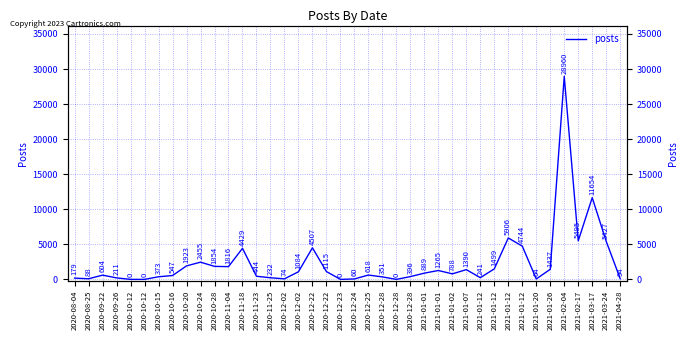

Reading right to left, list all the values displayed in this chart.

2021-04-28=94	2021-03-24=5427	2021-03-17=11654	2021-02-17=5495	2021-02-04=28960	2021-01-26=1437	2021-01-20=64	2021-01-12=4744	2021-01-12=5906	2021-01-12=1499	2021-01-12=241	2021-01-07=1390	2021-01-02=788	2021-01-01=1265	2021-01-01=889	2020-12-28=396	2020-12-28=0	2020-12-28=351	2020-12-25=618	2020-12-24=60	2020-12-23=0	2020-12-22=1115	2020-12-22=4507	2020-12-02=1084	2020-12-02=74	2020-11-25=232	2020-11-23=444	2020-11-18=4429	2020-11-04=1816	2020-10-28=1854	2020-10-24=2455	2020-10-20=1923	2020-10-16=547	2020-10-15=373	2020-10-12=0	2020-10-12=0	2020-09-26=211	2020-09-22=604	2020-08-25=88	2020-08-04=179